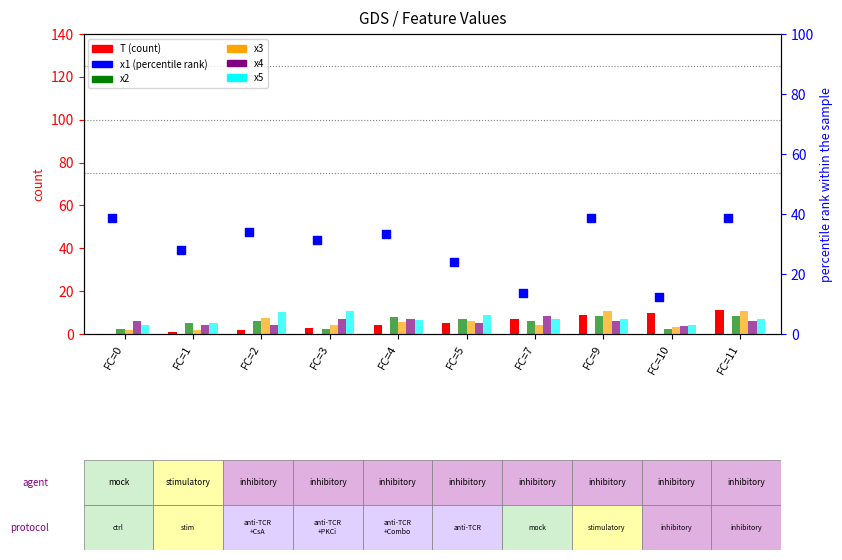

At how many categories does at least one series exceed 24?

7